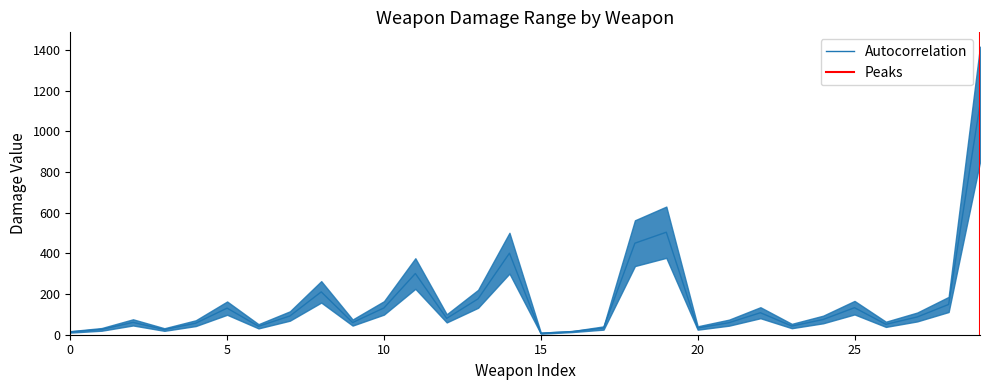

What is the minimum value shown in the chart?

7.5